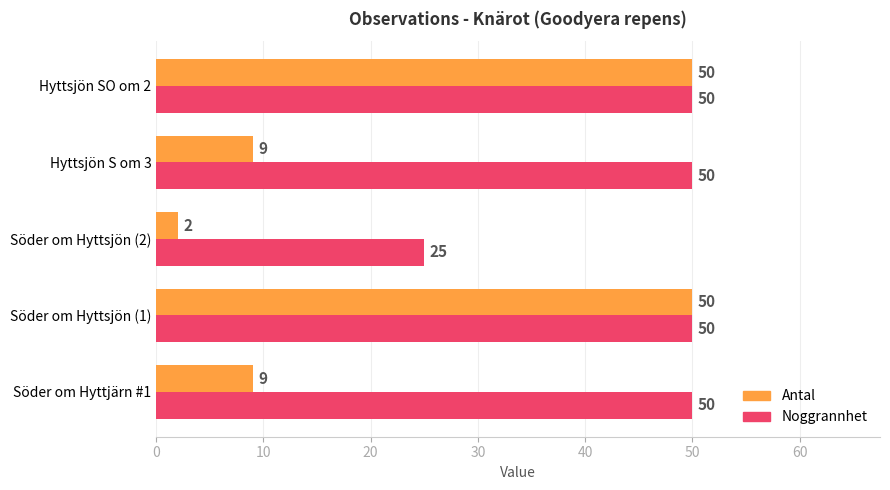

Rank the series at Hyttsjön S om 3 from highest to lowest value.

Noggrannhet, Antal